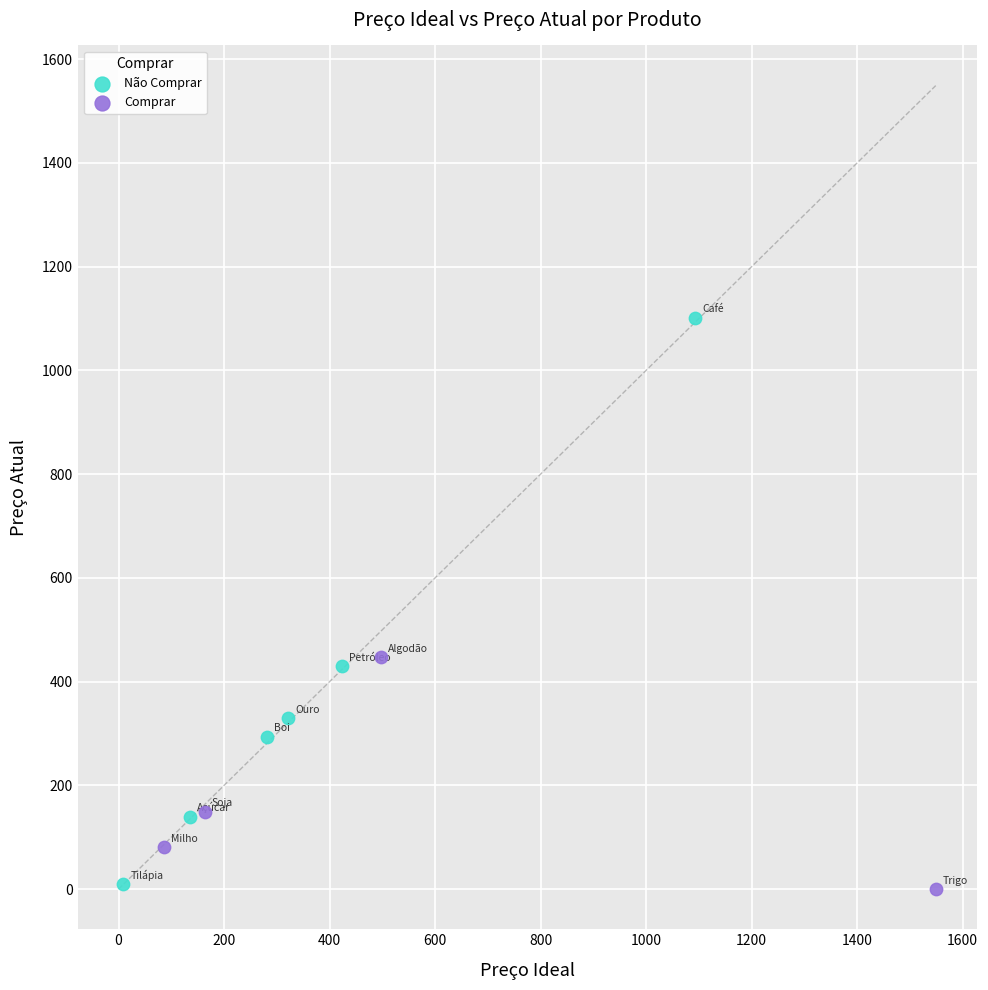

Which series reaches the maximum Y coordinate?

Não Comprar